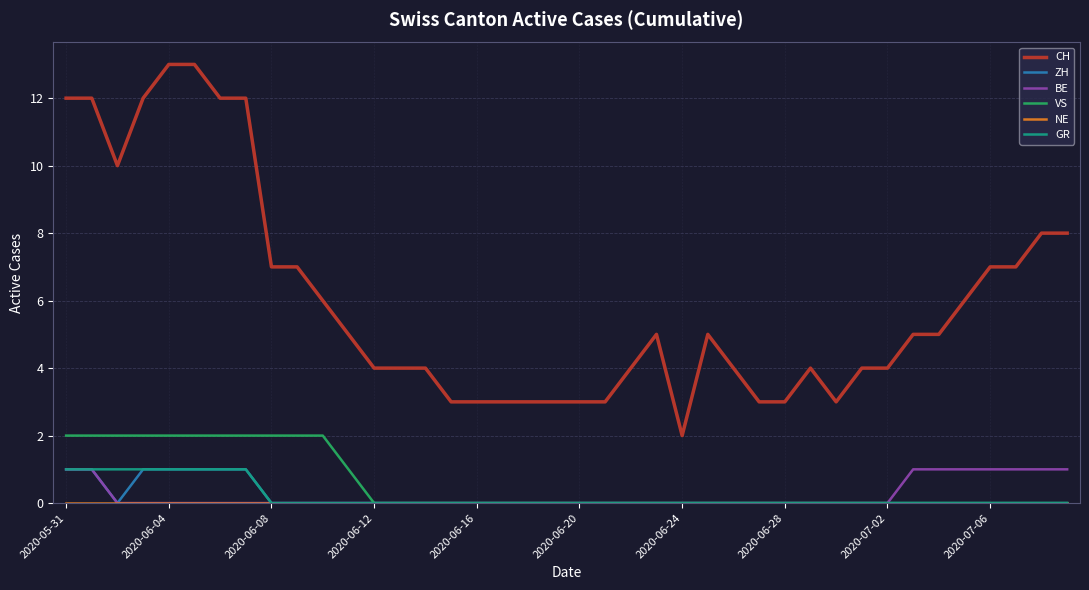

Which series has the largest range (max minus min)?

CH